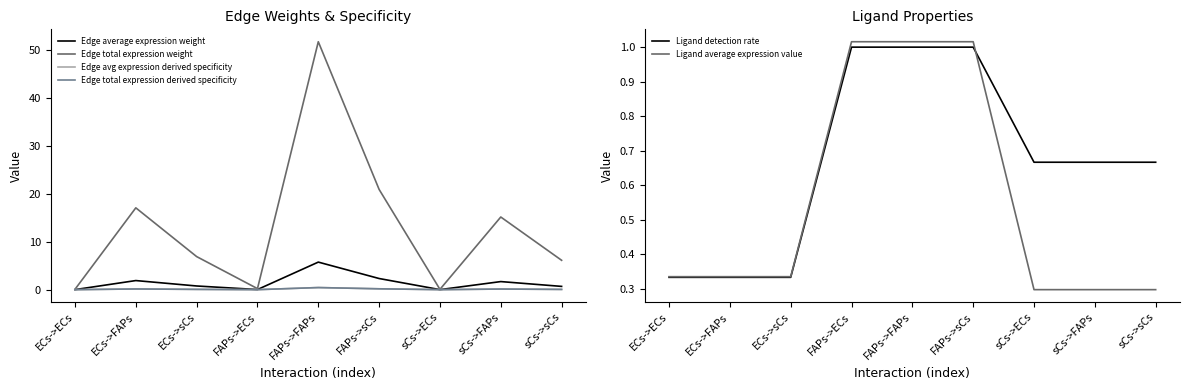

True or false: Edge total expression derived specificity has more than 0 interior local peaks.

True